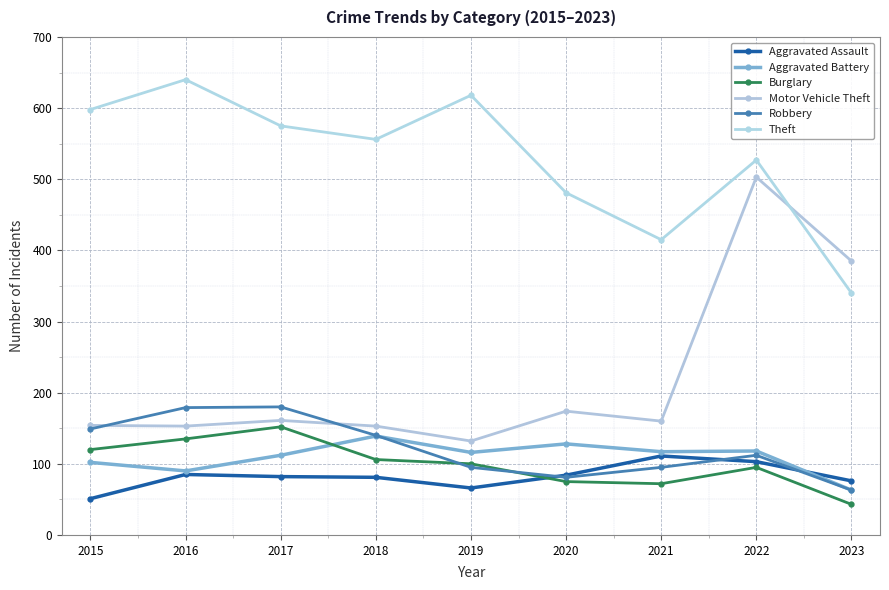

True or false: Theft and Motor Vehicle Theft cross at least once.

True